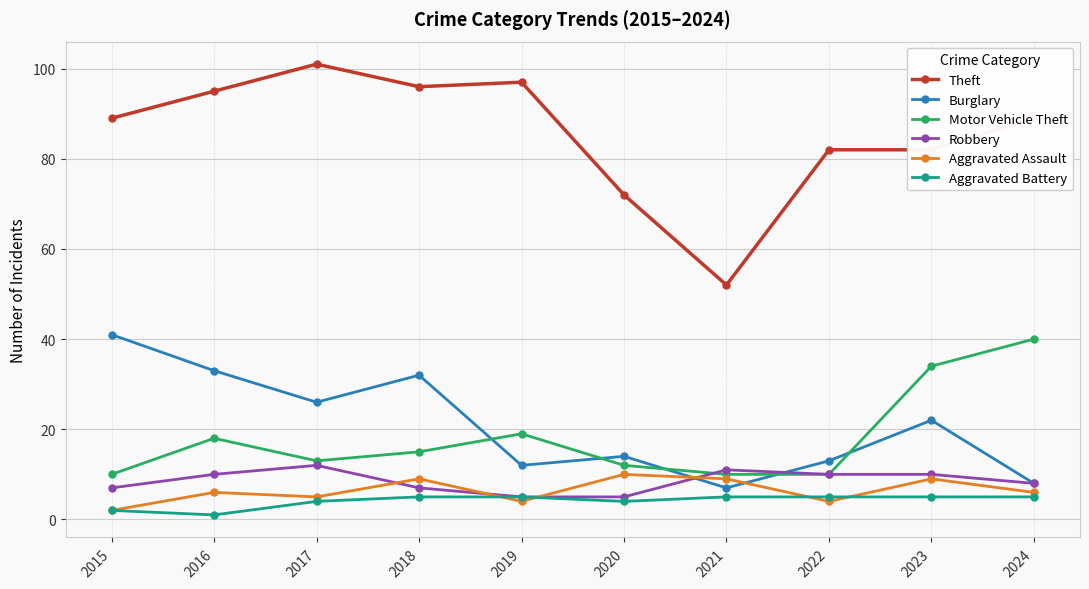

True or false: Aggravated Battery has a value of 2 at 2015.

True